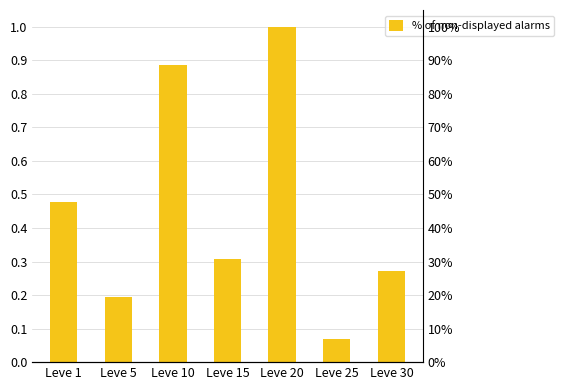

Reading right to left, list all the values displayed in this chart.

Leve 30=0.3	Leve 25=0.1	Leve 20=1.0	Leve 15=0.3	Leve 10=0.9	Leve 5=0.2	Leve 1=0.5